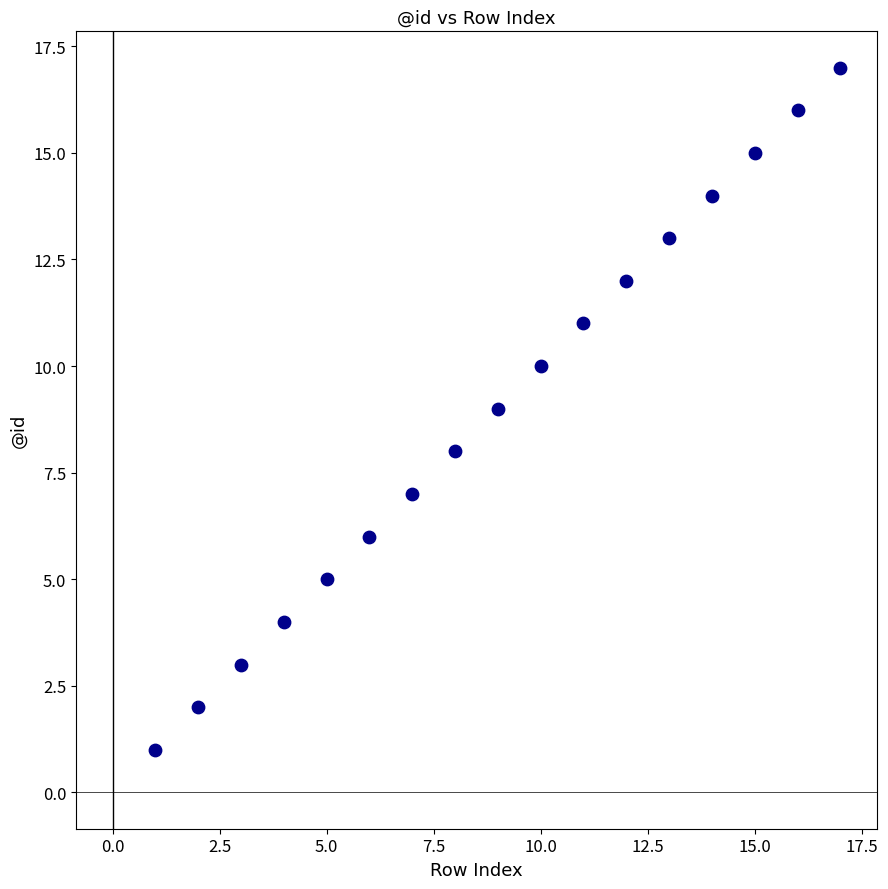

What is the range of X values (max minus min)?

16